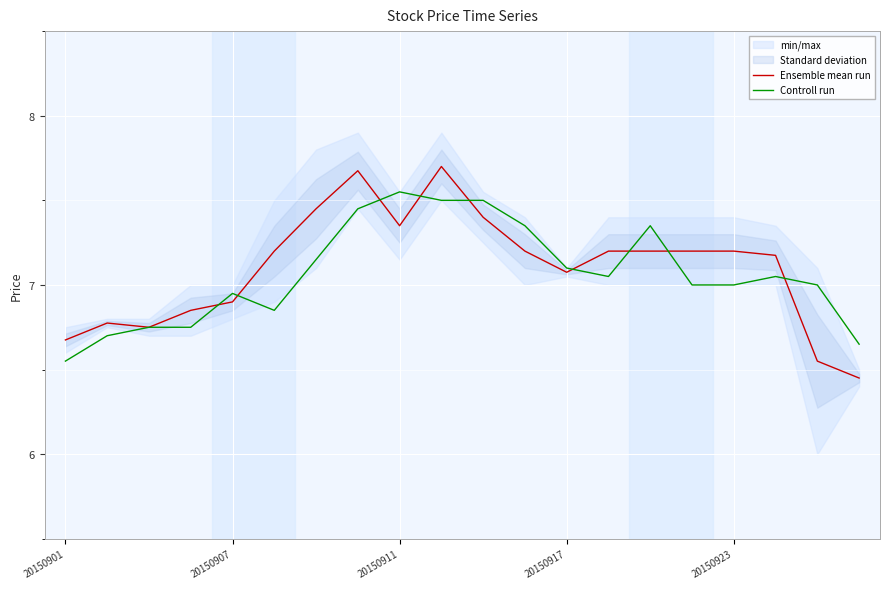

What is the spread (max minus min) of values at 5?

0.4